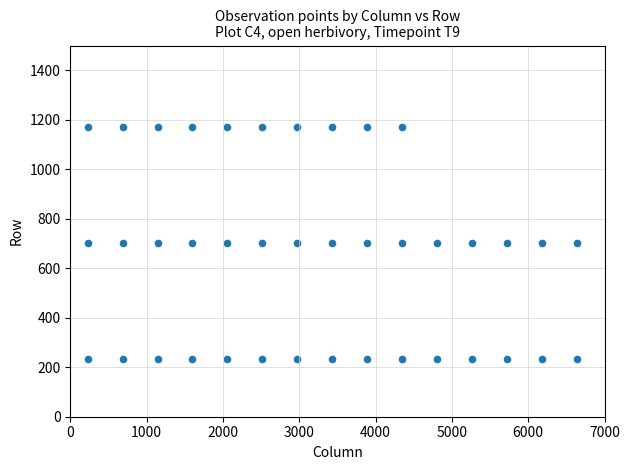

What is the range of X values (max minus min)?

6407